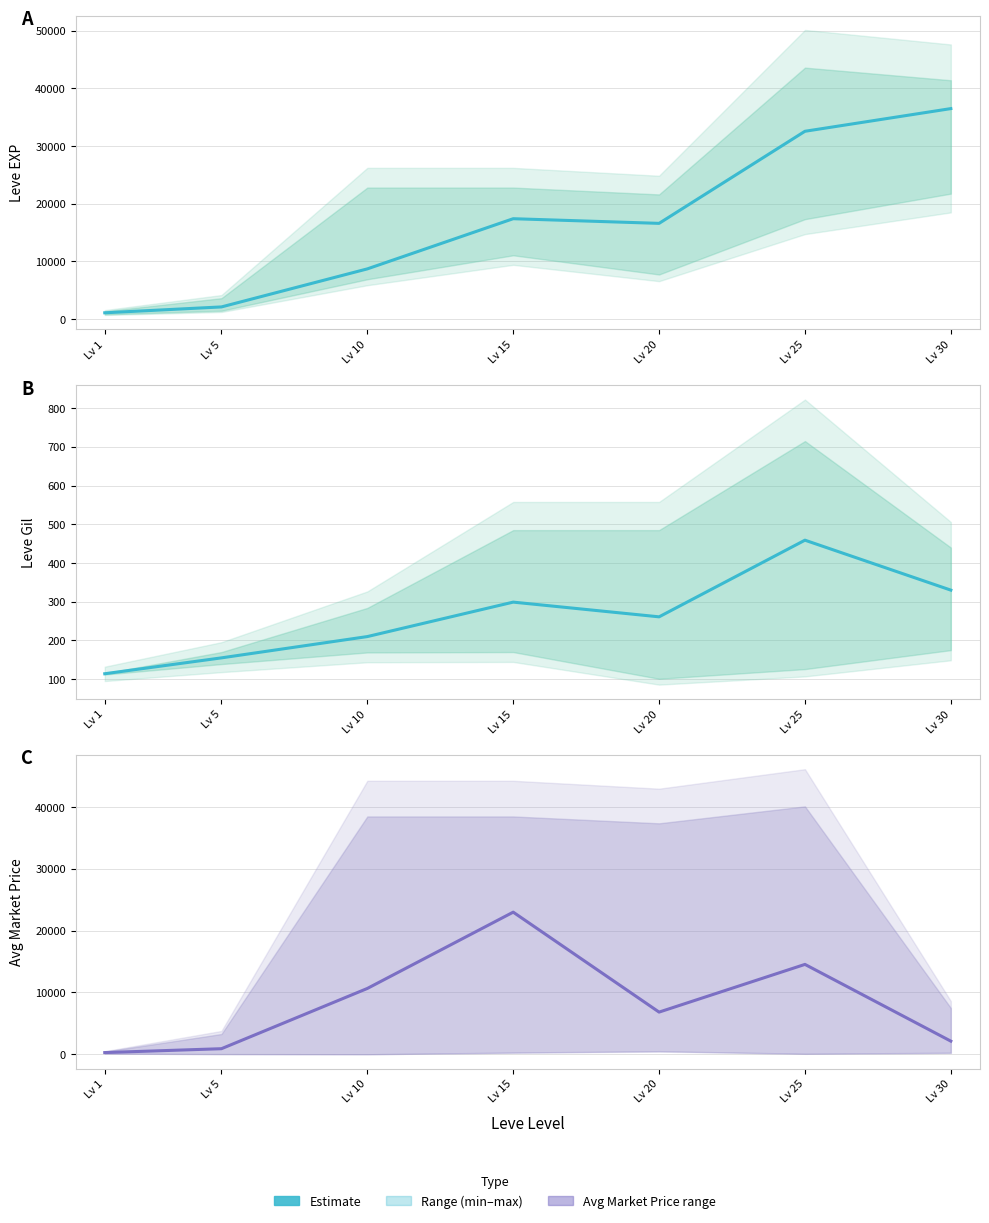

What is the maximum value shown in the chart?

22990